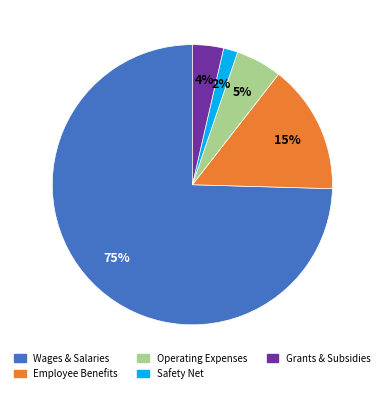

To the nearest percent, what is the average slice percentage?

20%